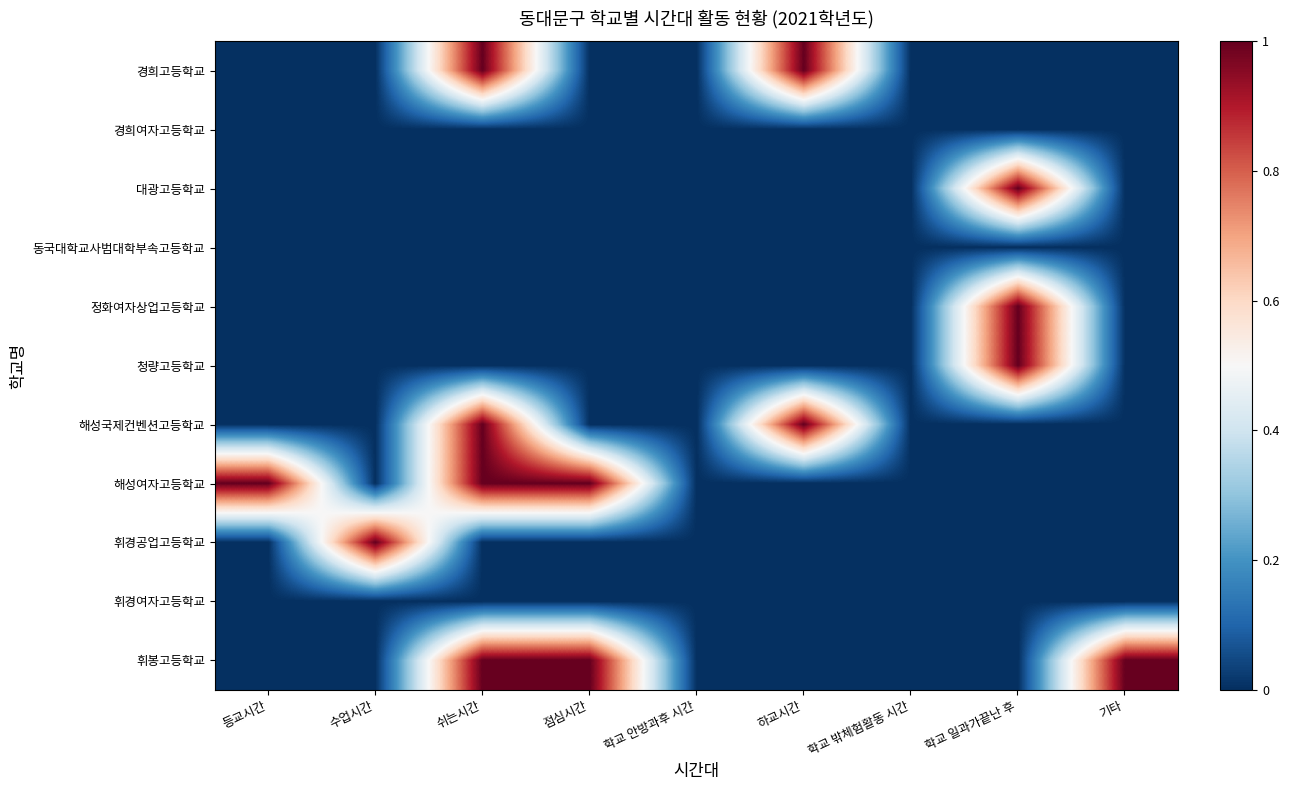

Which series has the largest range (max minus min)?

경희고등학교